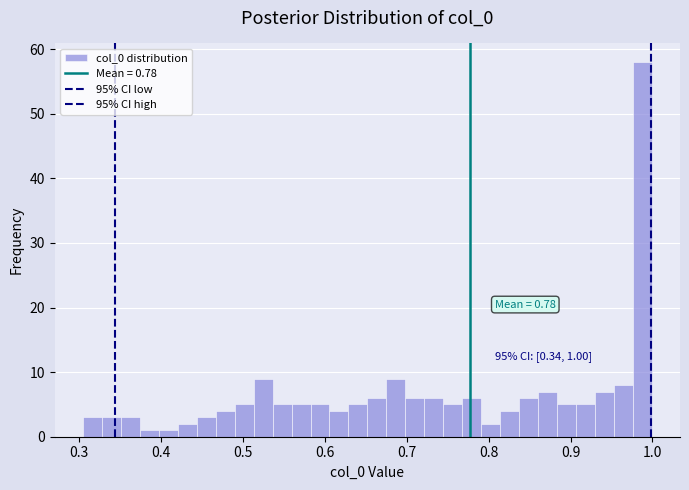

Around what value on the x-axis is the tallest bar? Give the approximate position of its centre, as read against the axis.

0.99